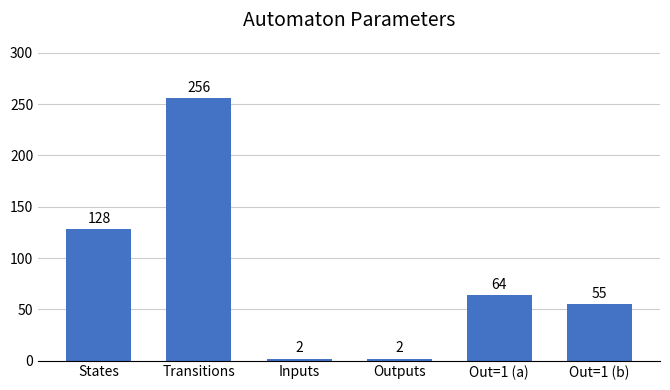

The chart shows a value of 256 at Transitions. True or false?

True